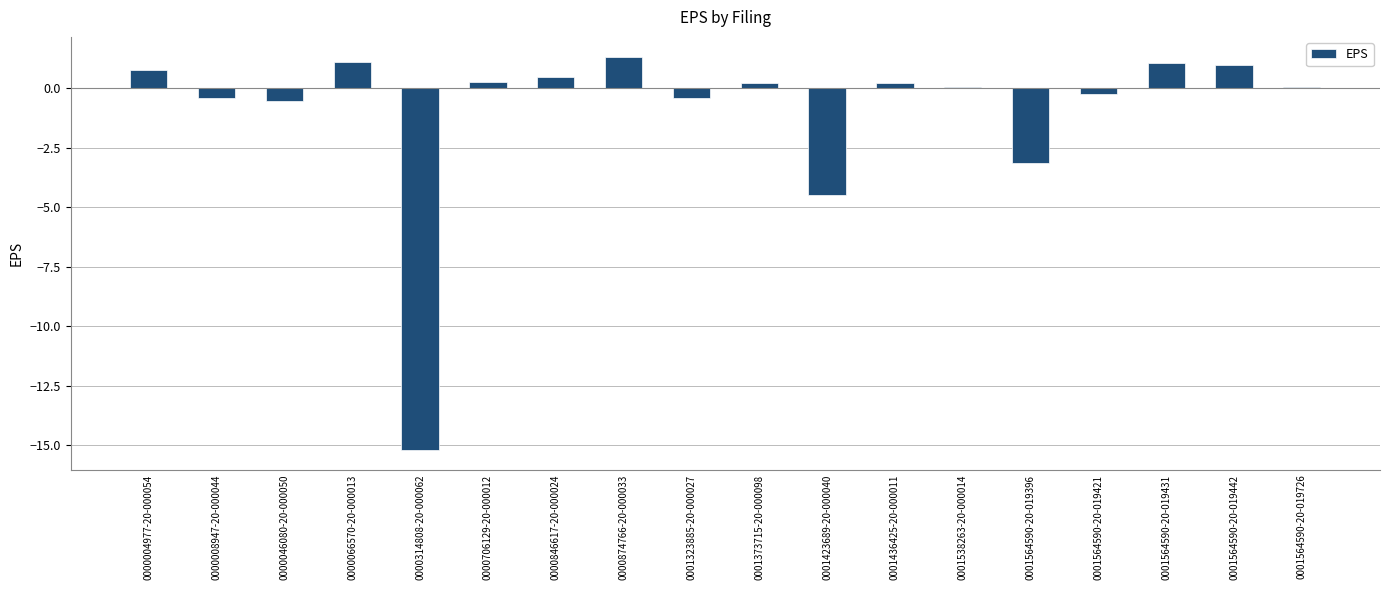

The chart shows a value of -3.0 at 0001423689-20-000040. True or false?

False